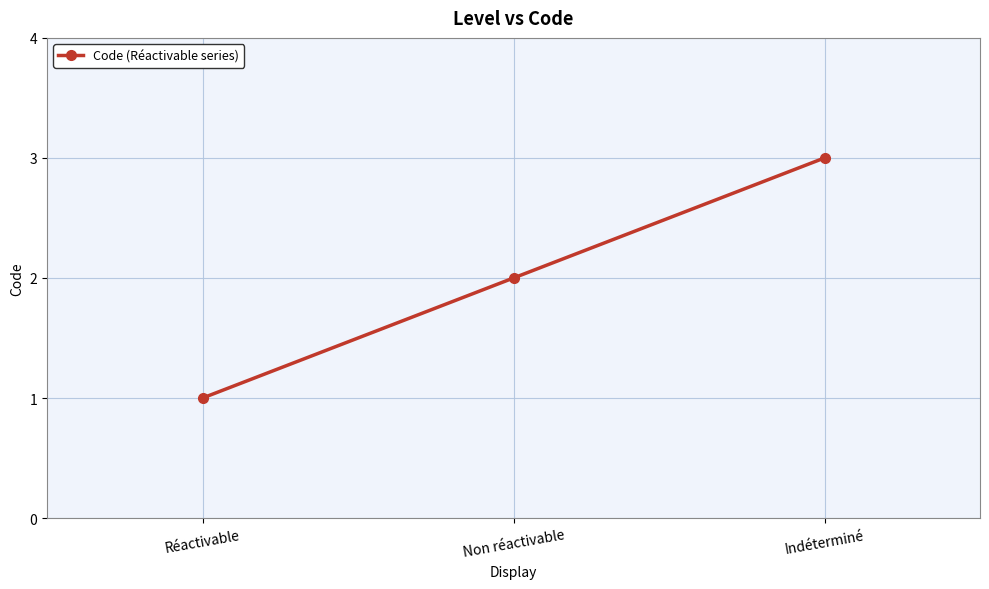

List the labels in order of value, largest first.

Indéterminé, Non réactivable, Réactivable